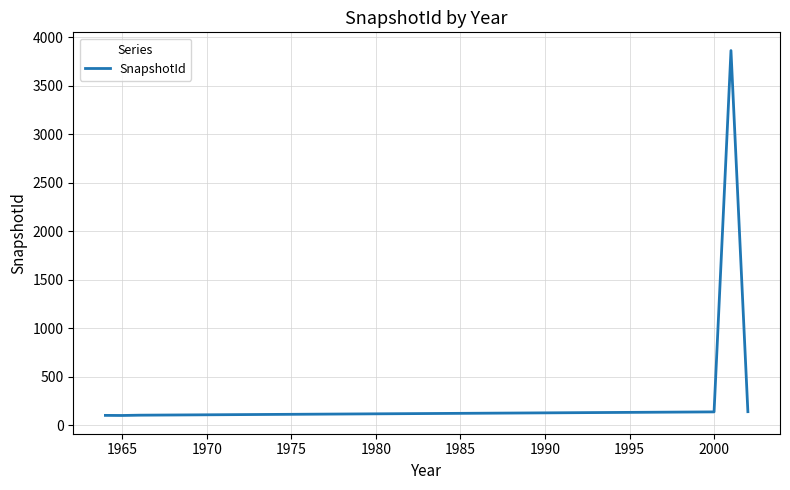

What is the greatest value displayed?

3863